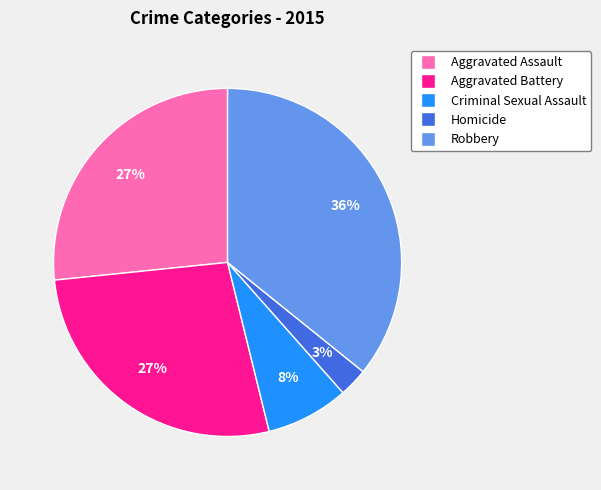

To the nearest percent, what is the difference between the largest and smallest slice percentages?

33%